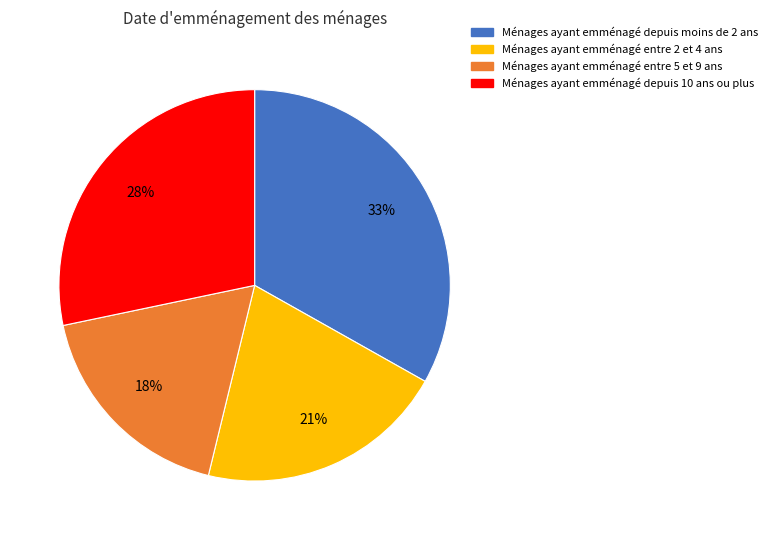

To the nearest percent, what is the average slice percentage?

25%